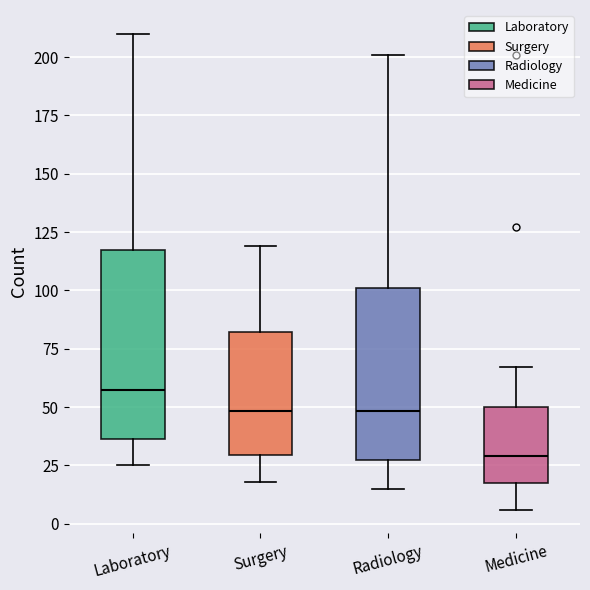

Reading left to right, read every box against the y-axis: the position of its median line, the range the box covers, and the ends of its whiskers. The values are not printed on the chart, so give them approximately, as read against the axis.

Laboratory: median 60, box 35 to 115, whiskers 25 to 210
Surgery: median 50, box 30 to 80, whiskers 20 to 120
Radiology: median 50, box 25 to 100, whiskers 15 to 200
Medicine: median 30, box 15 to 50, whiskers 5 to 65